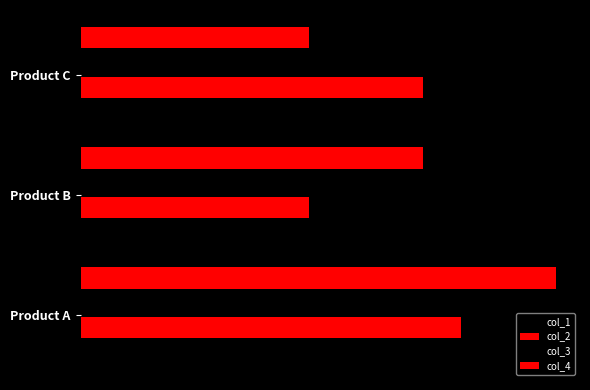

Does the chart contain stacked bars?

No